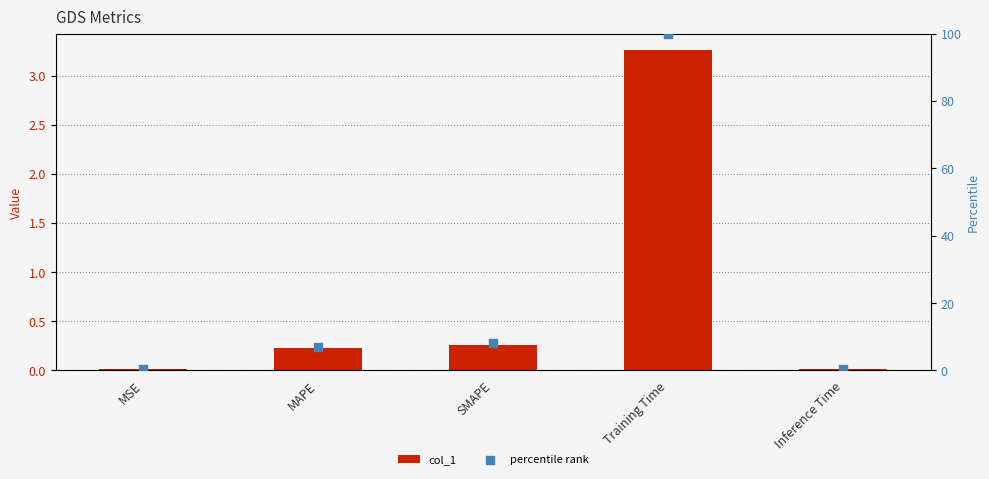

At how many categories does at least one series exceed 0?

5